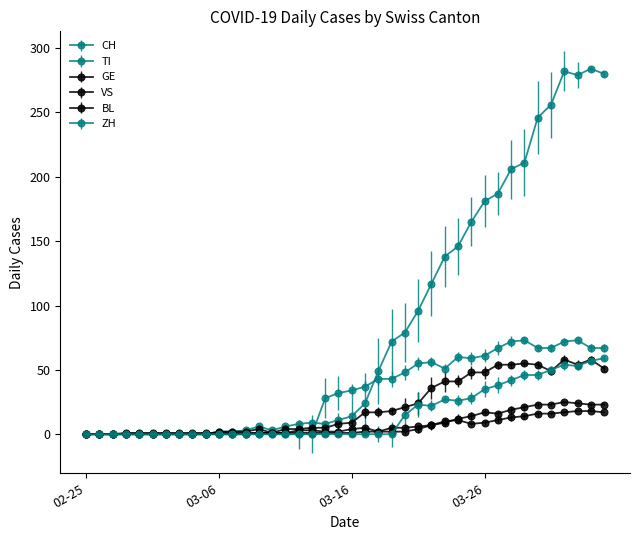

True or false: BL and GE cross at least once.

False